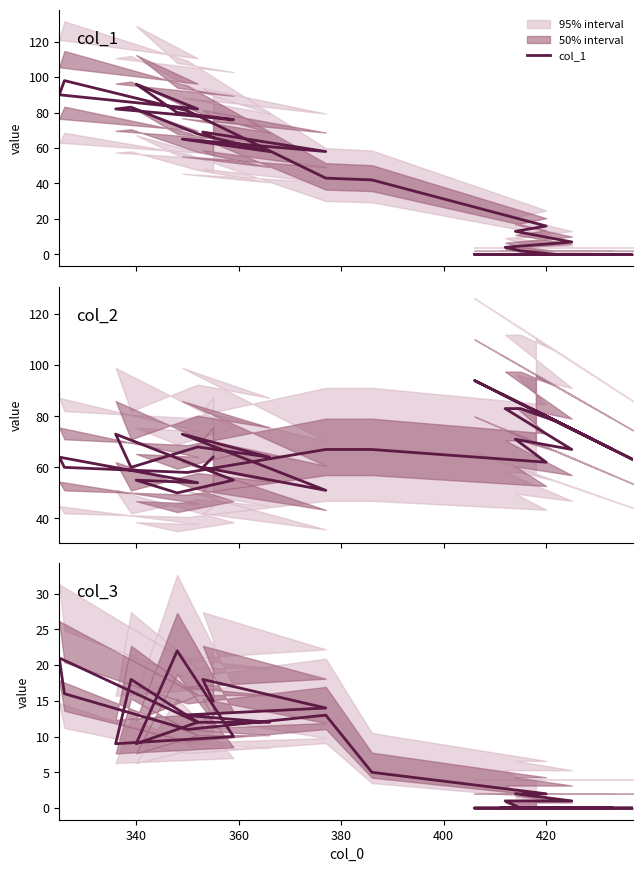

Count the number of categories in the chart.

40